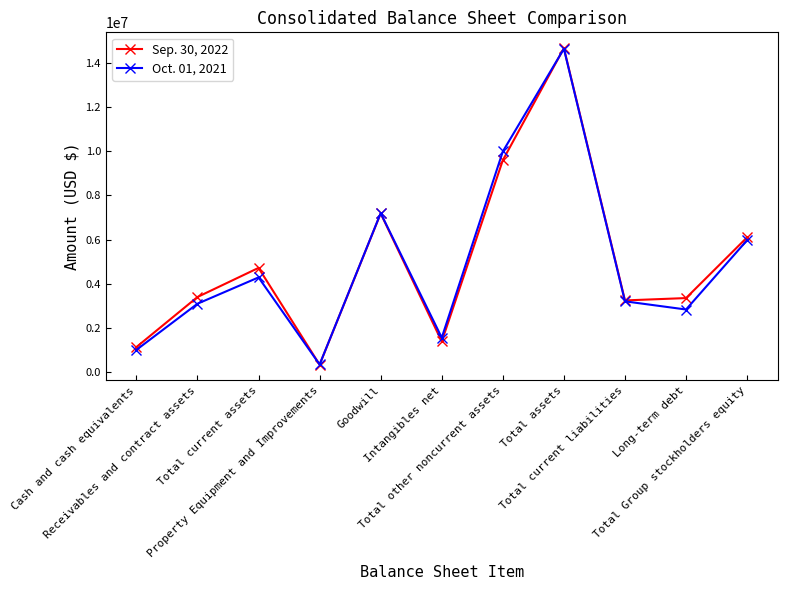

Rank the series at Intangibles net from highest to lowest value.

Oct. 01, 2021, Sep. 30, 2022